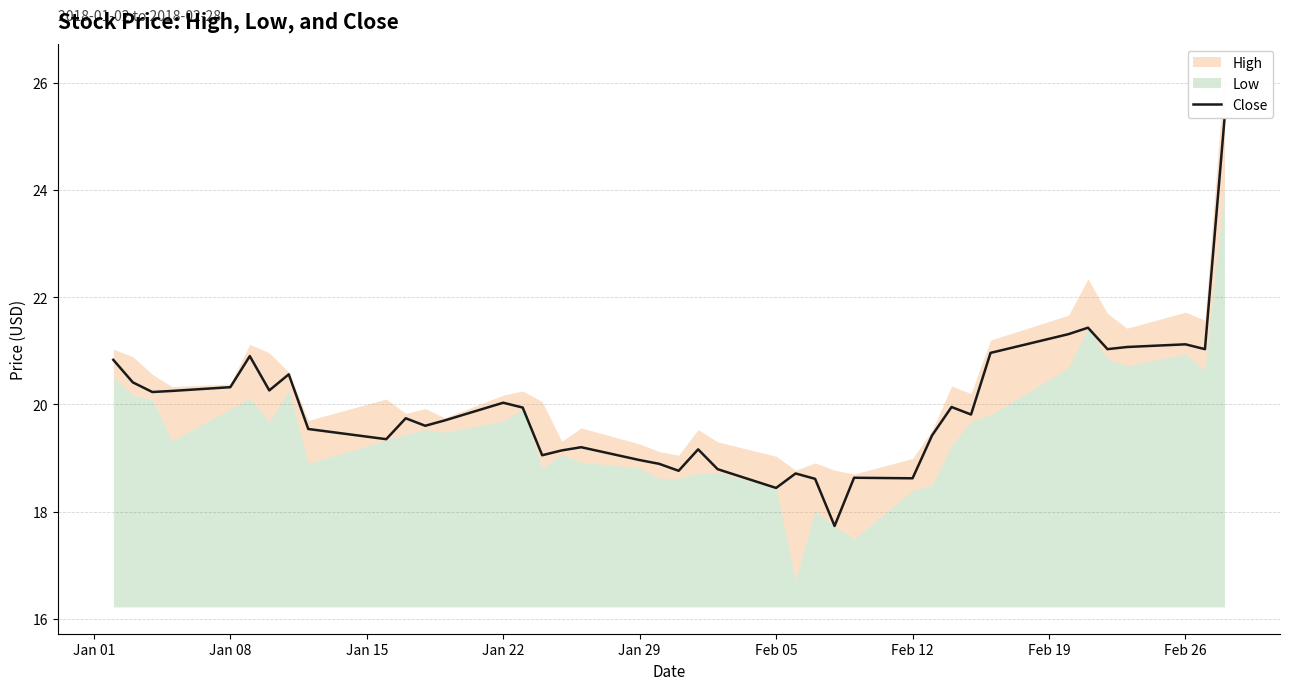

At which label does the data first exceed 19?

Jan 01